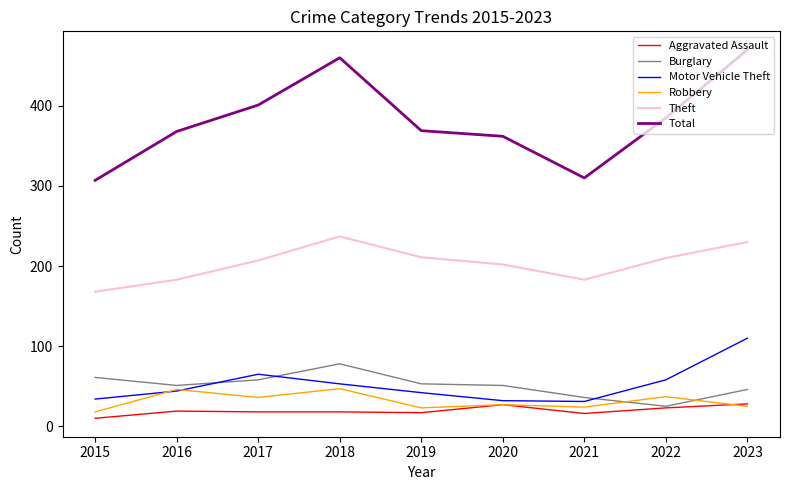

Is the value of Motor Vehicle Theft at 2023 greater than the value of Burglary at 2020?

Yes